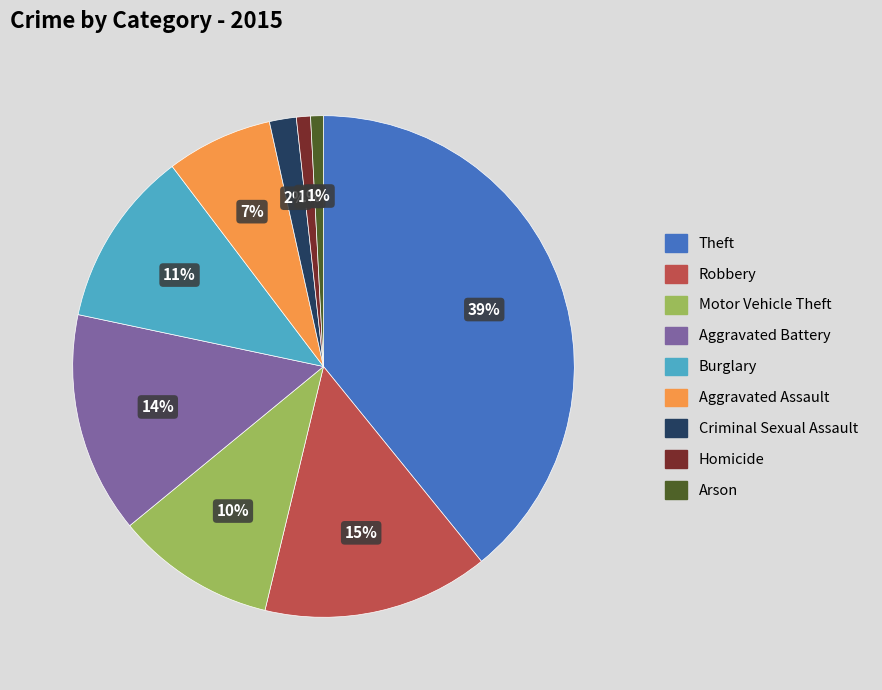

Is the sum of Aggravated Assault and Robbery greater than half?

No